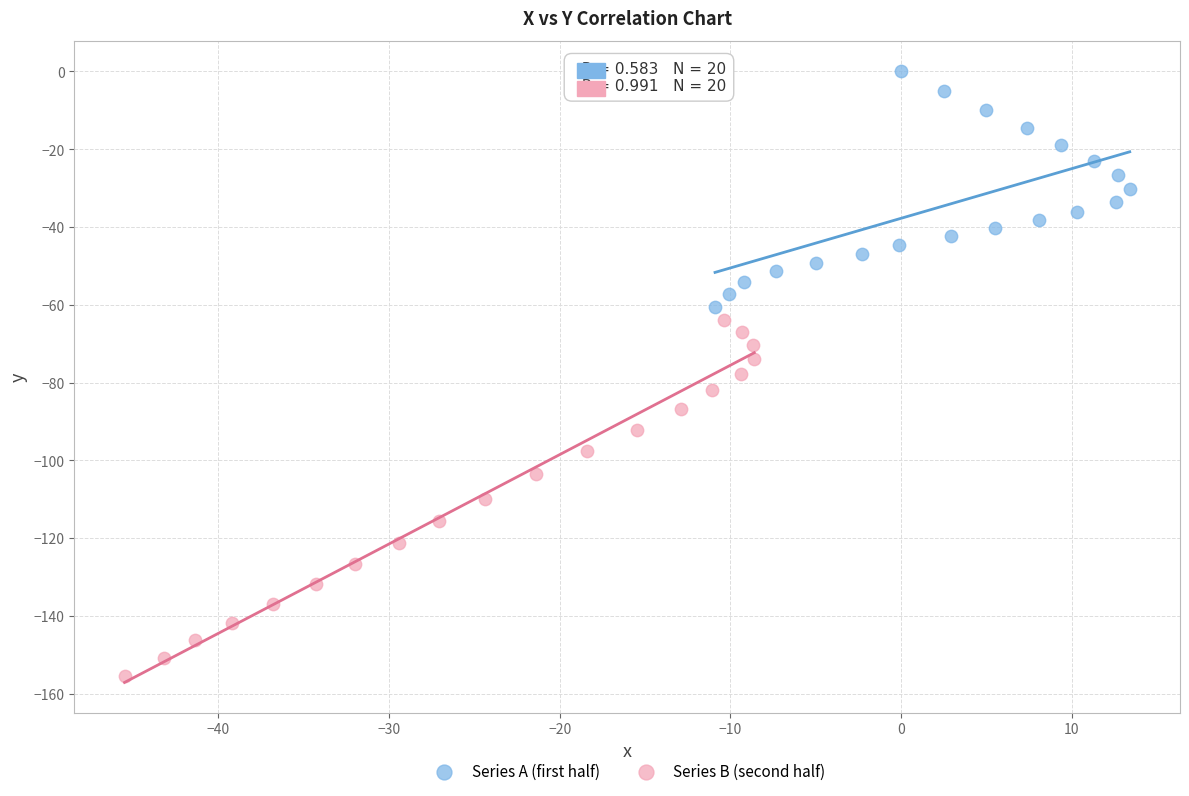

What are all the series names shown in the legend?

Series A (first half), Series B (second half)